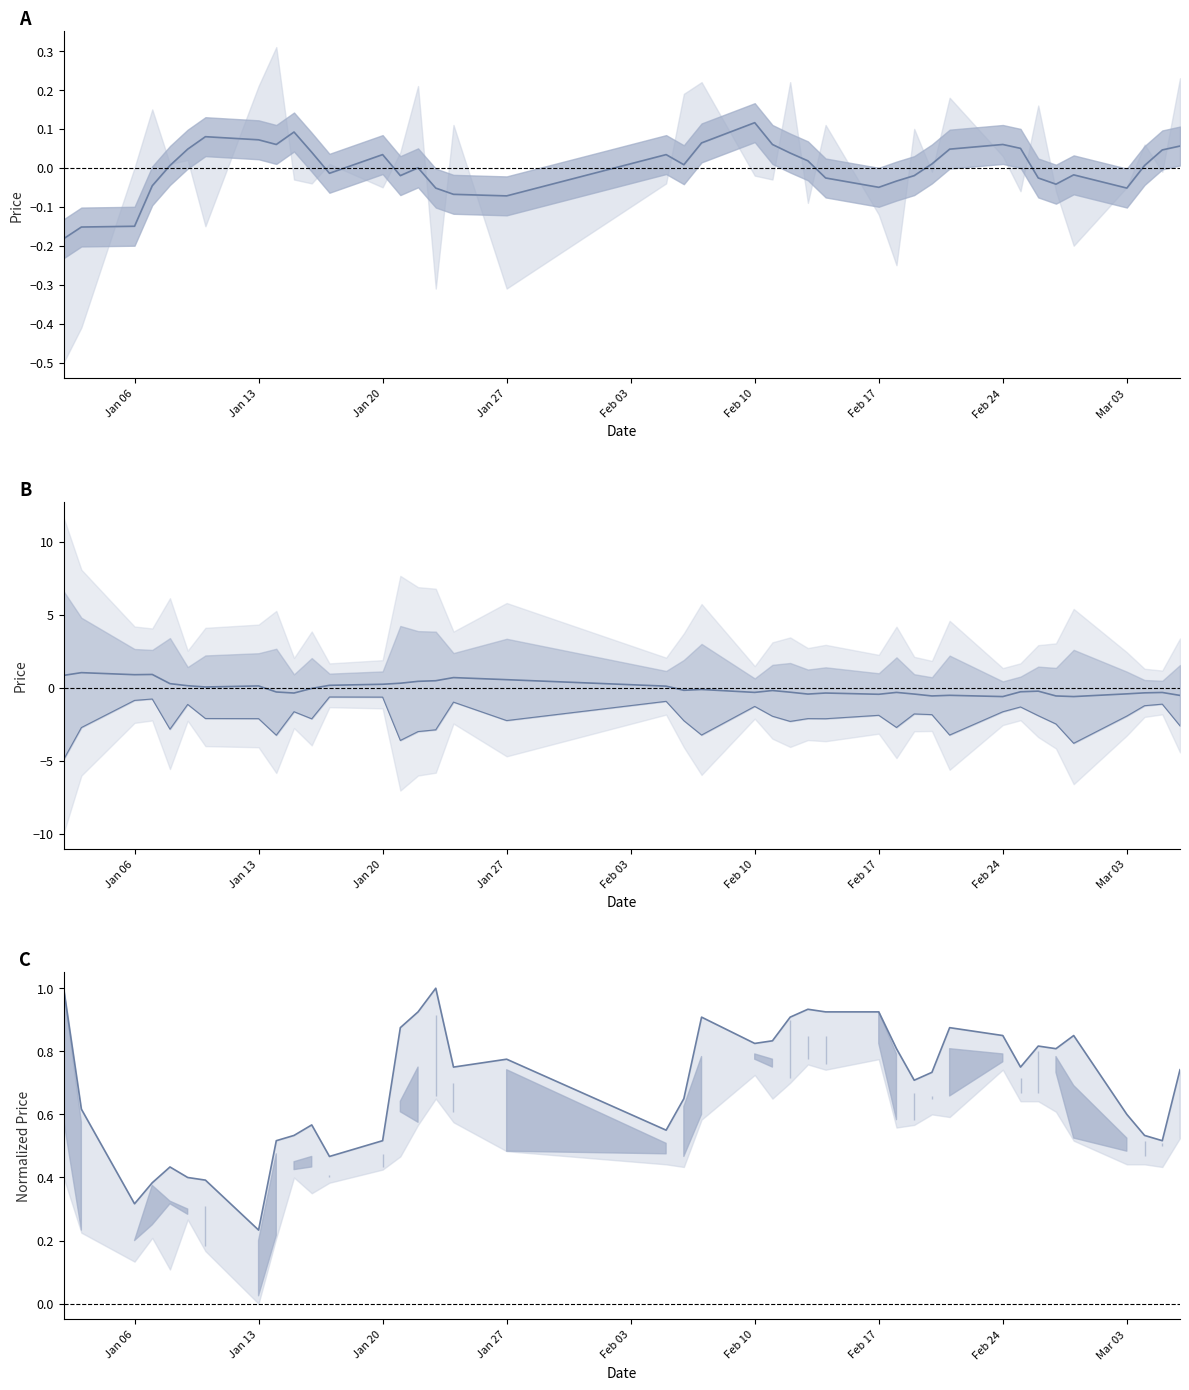

True or false: open and close cross at least once.

False